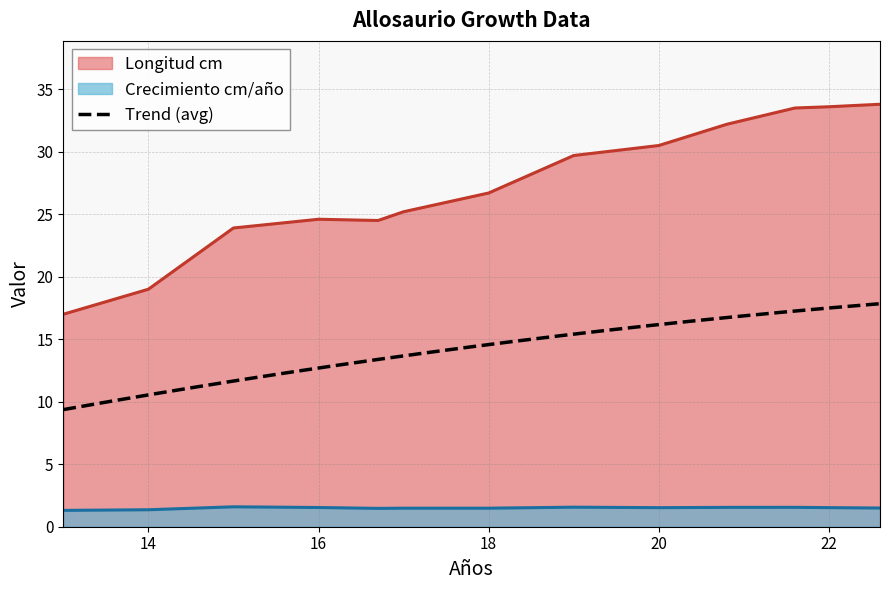

True or false: Crecimiento cm/año and Longitud cm cross at least once.

False